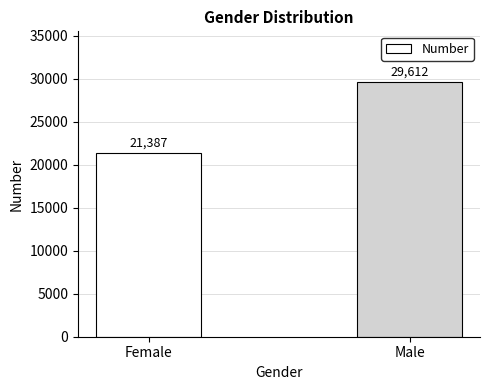

Is it true that the value at Female is 21387?

True